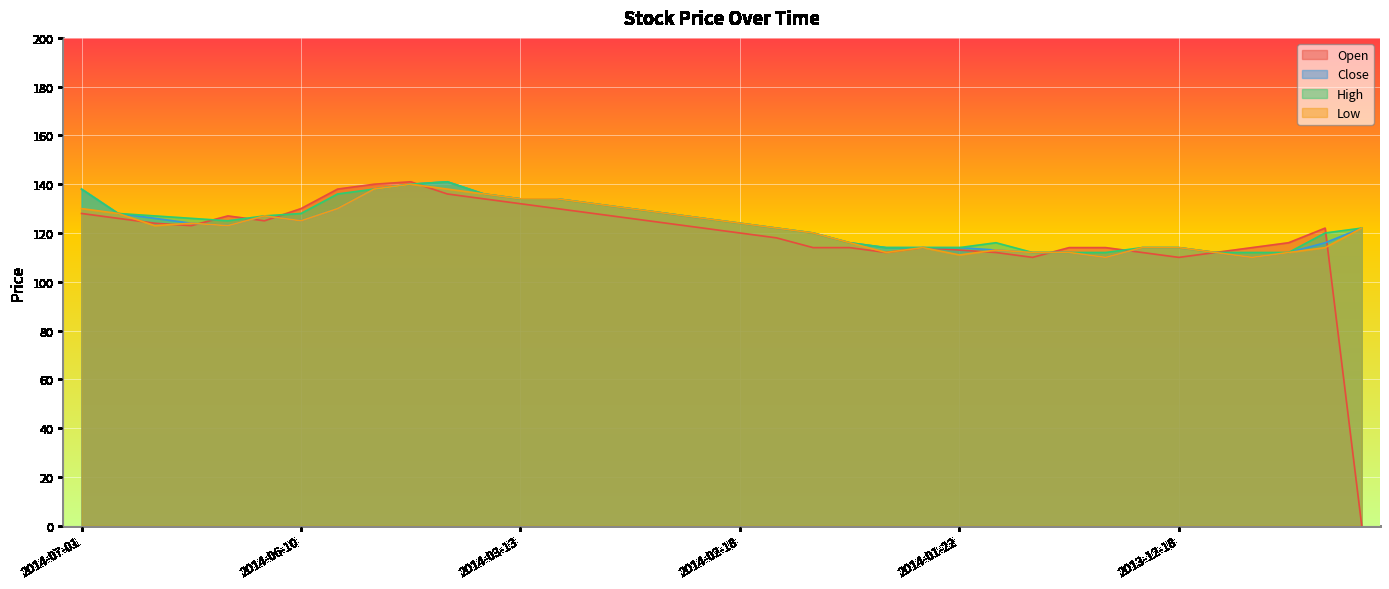

Which series has the largest range (max minus min)?

Open